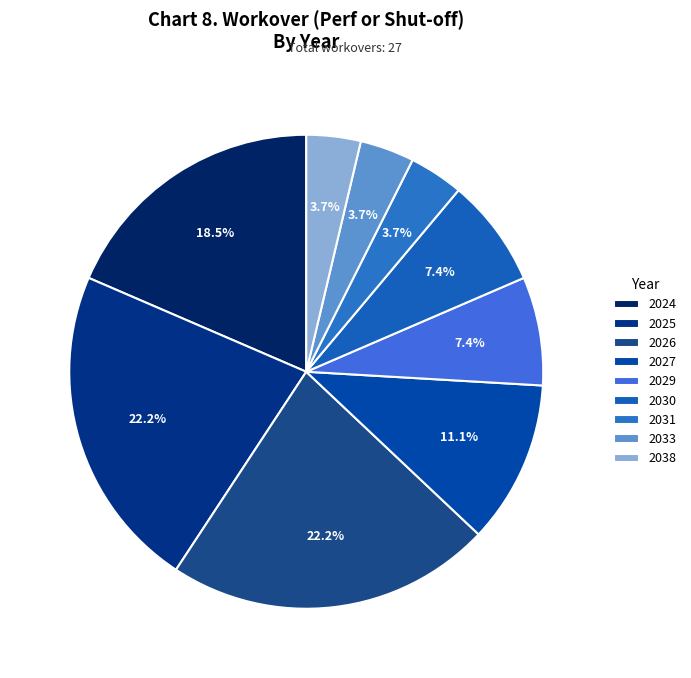

Count the number of slices in the pie.

9